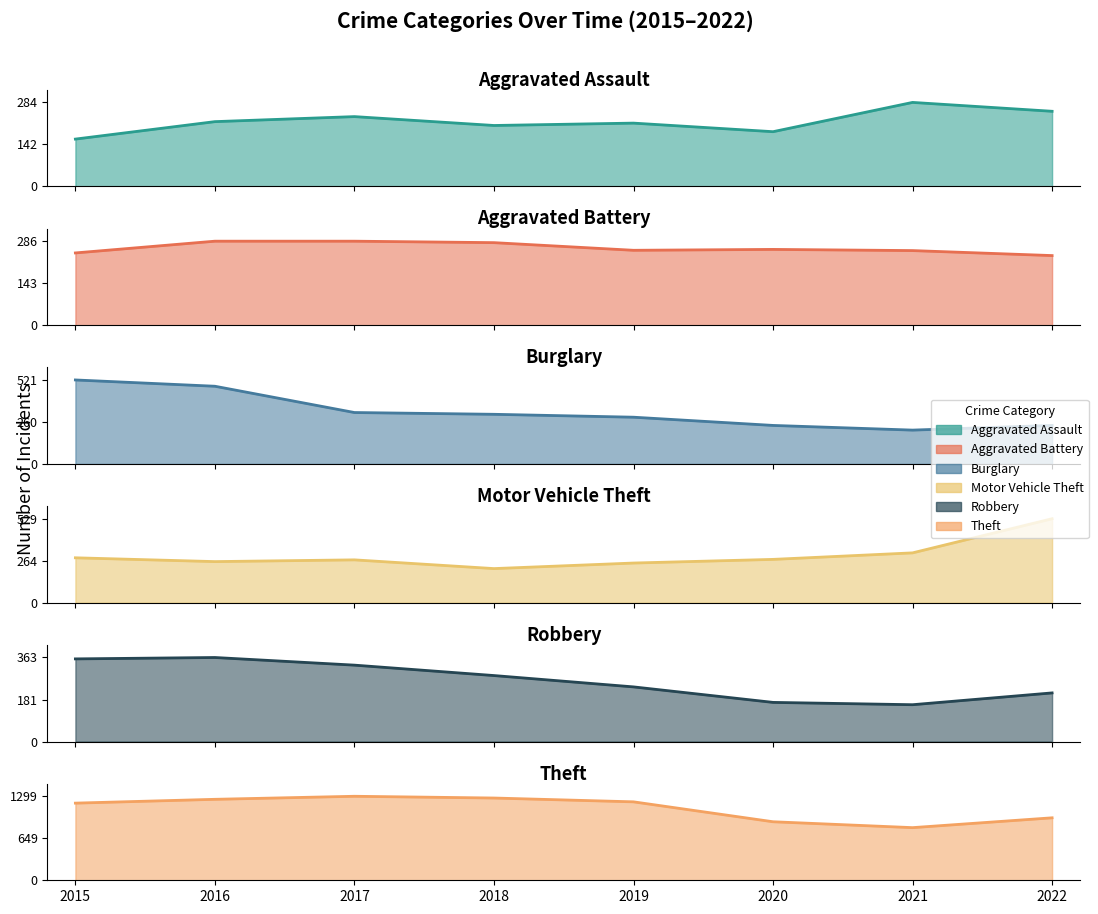

Rank the series at 2018 from lowest to highest value.

Aggravated Assault, Motor Vehicle Theft, Aggravated Battery, Robbery, Burglary, Theft